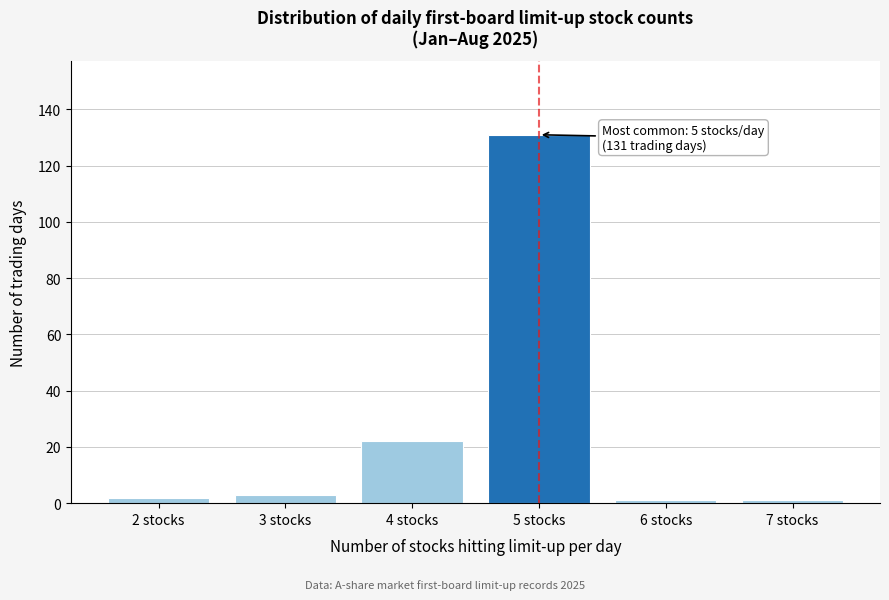

Reading left to right, what are all the values shown in this chart?

2 stocks=2	3 stocks=3	4 stocks=22	5 stocks=131	6 stocks=1	7 stocks=1